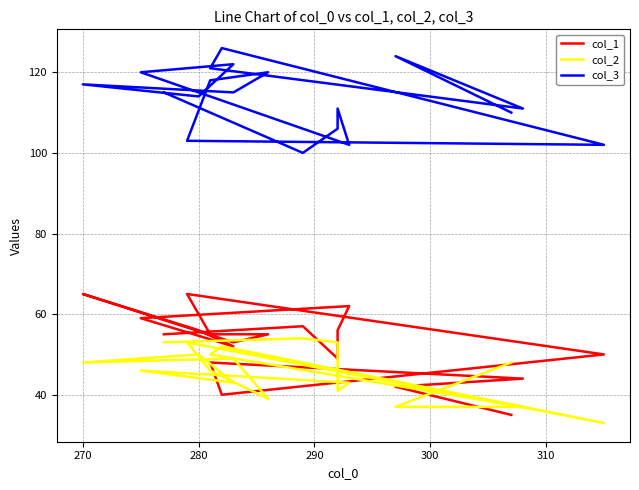

True or false: col_1 has more than 0 points higher than both neighbors.

True